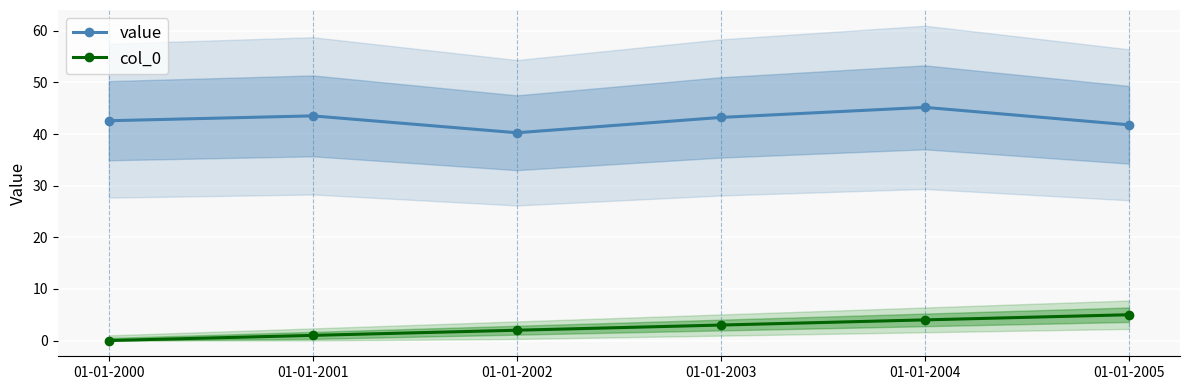

What is the value of the value point at the 2nd from the left?

43.5